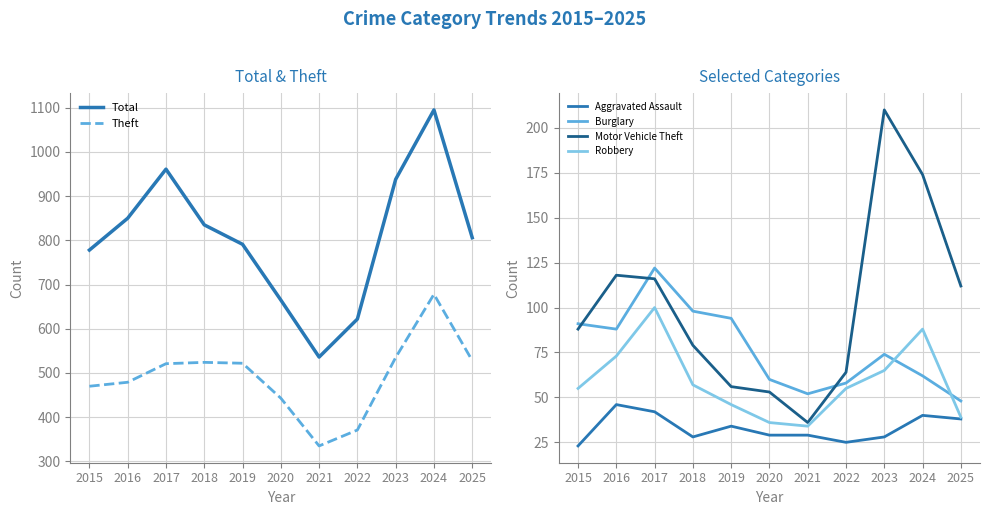

Which category has the lowest value in the Motor Vehicle Theft series?

2021